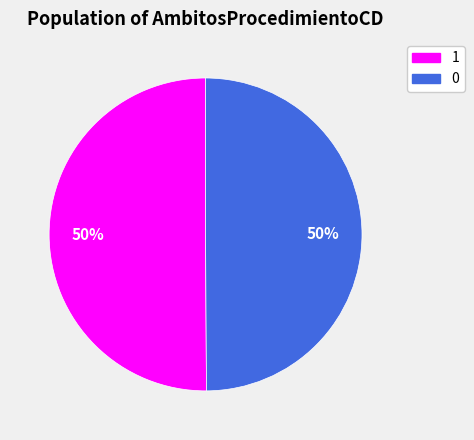

True or false: 0 accounts for 50% of the total.

True